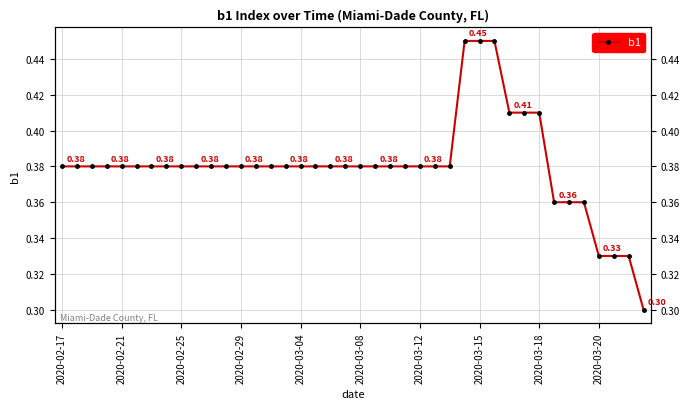

The chart shows a value of 0.1 at 15. True or false?

False